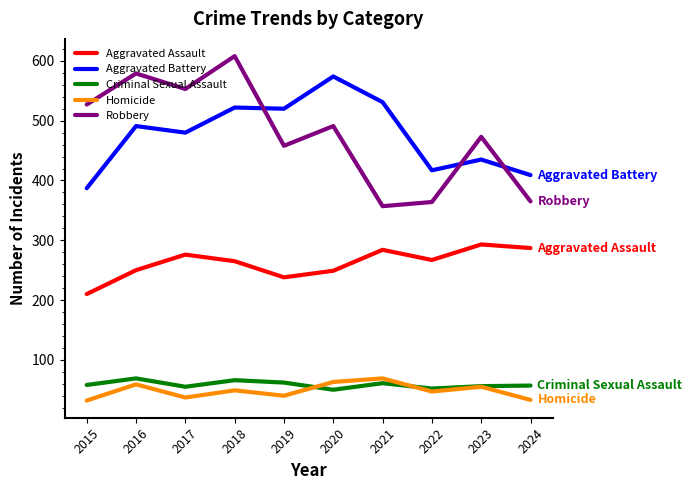

True or false: Robbery and Aggravated Assault cross at least once.

False